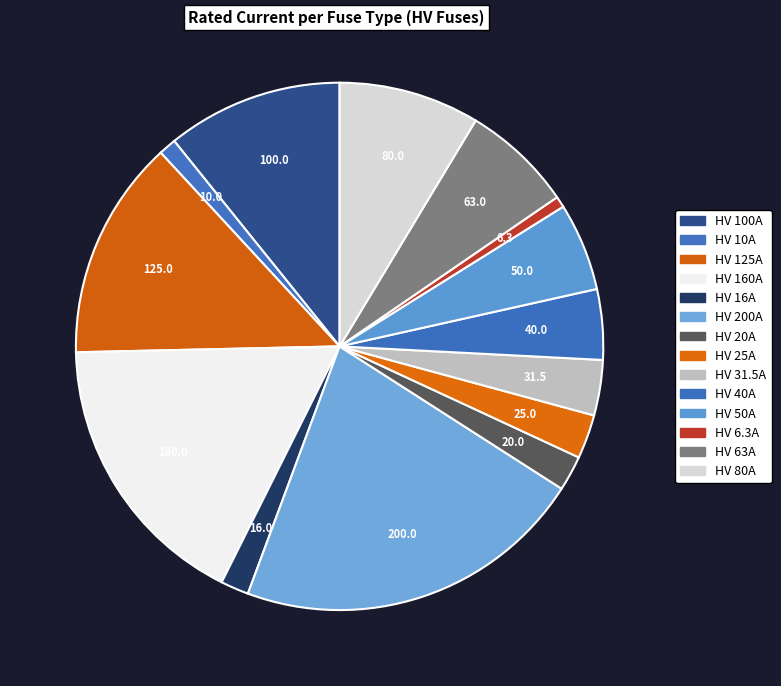

What is the ratio of the value at HV 25A to the value at HV 80A?

0.3